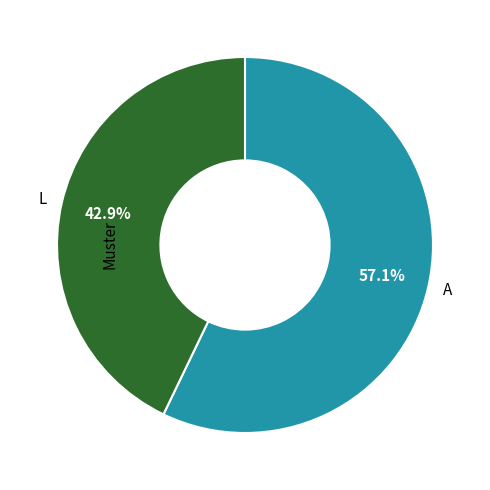

To the nearest percent, what portion does L represent?

43%